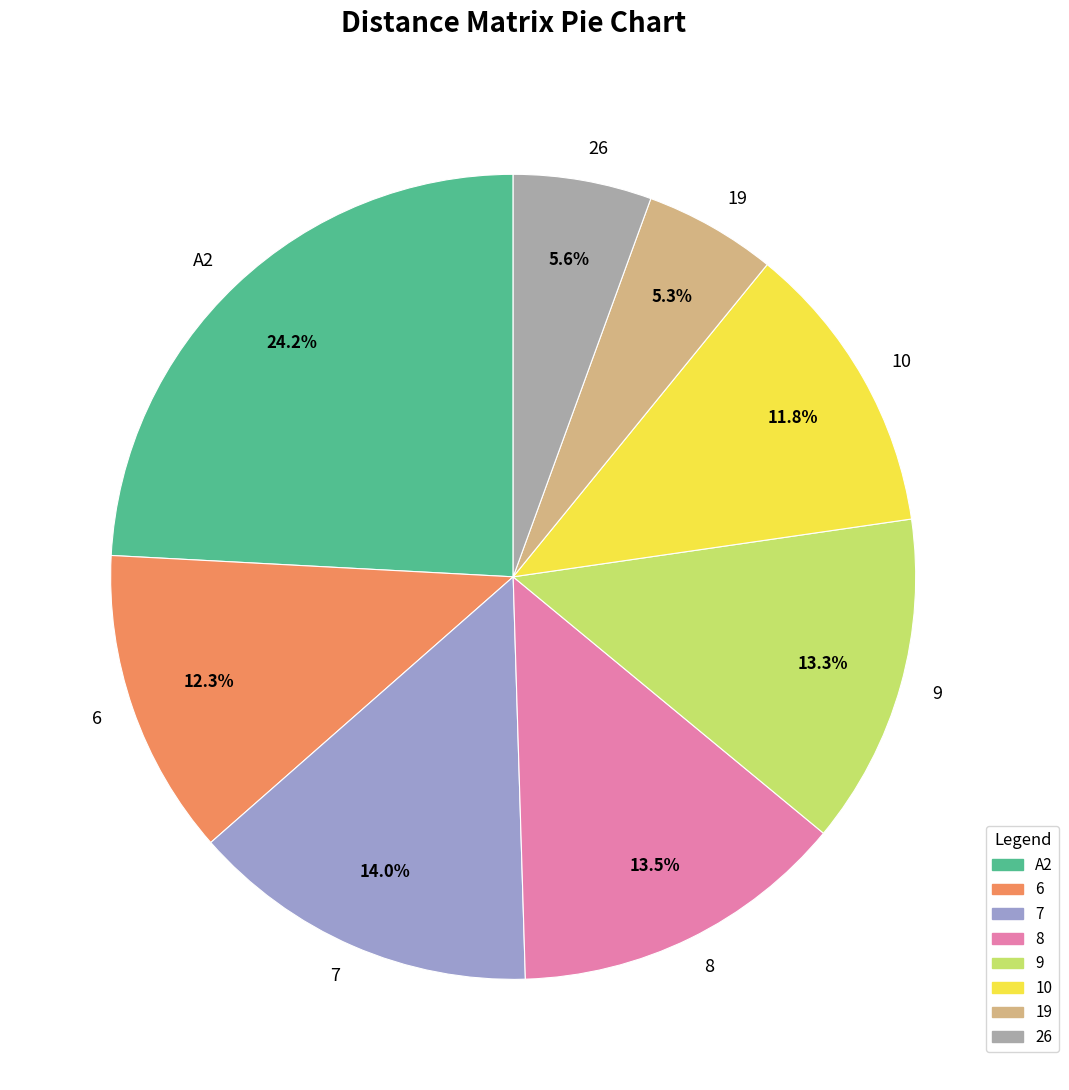

Between A2 and 9, which is larger?

A2